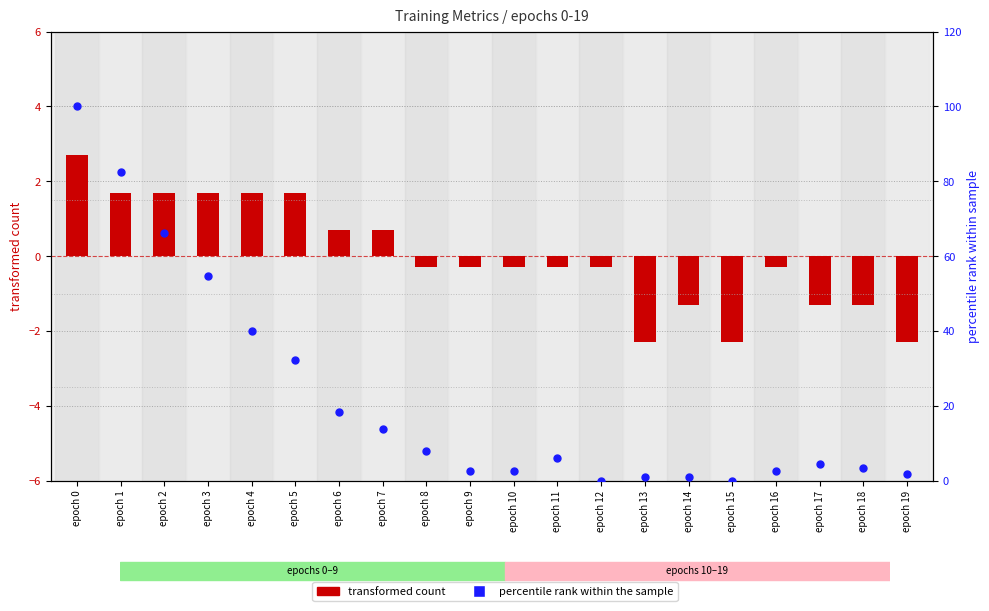

Which series has the largest Y range (max minus min)?

percentile rank (FP)